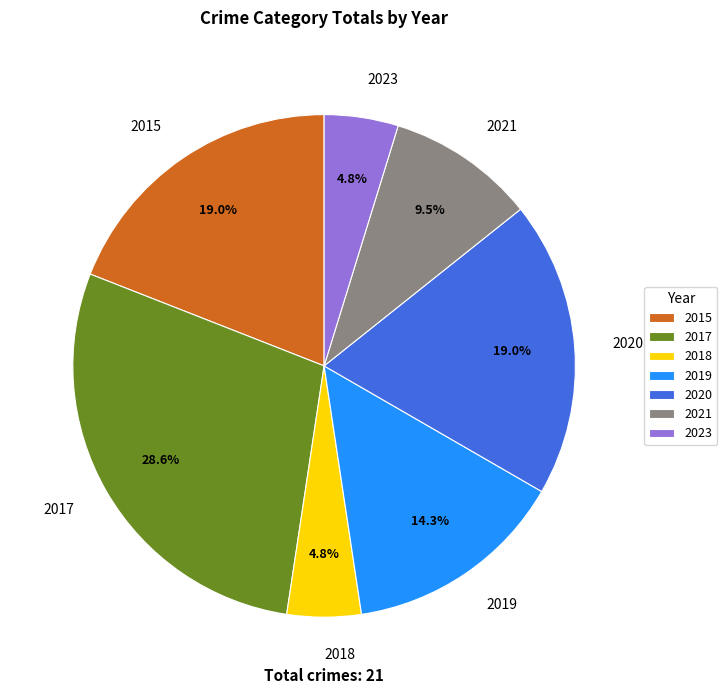

What is the largest slice in the pie chart?

2017